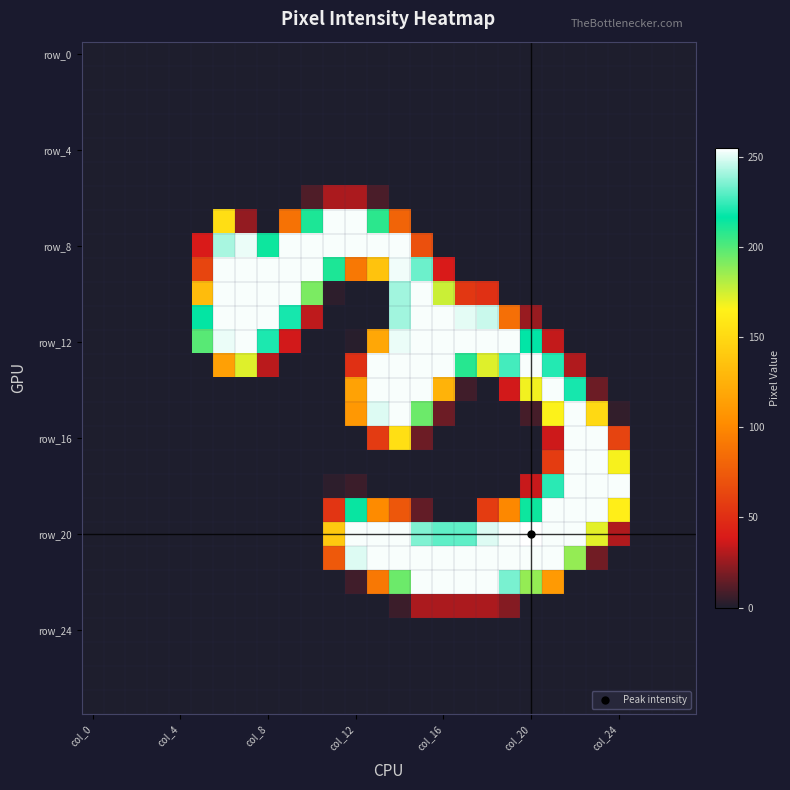

At which category is the sum across all series the highest?

14